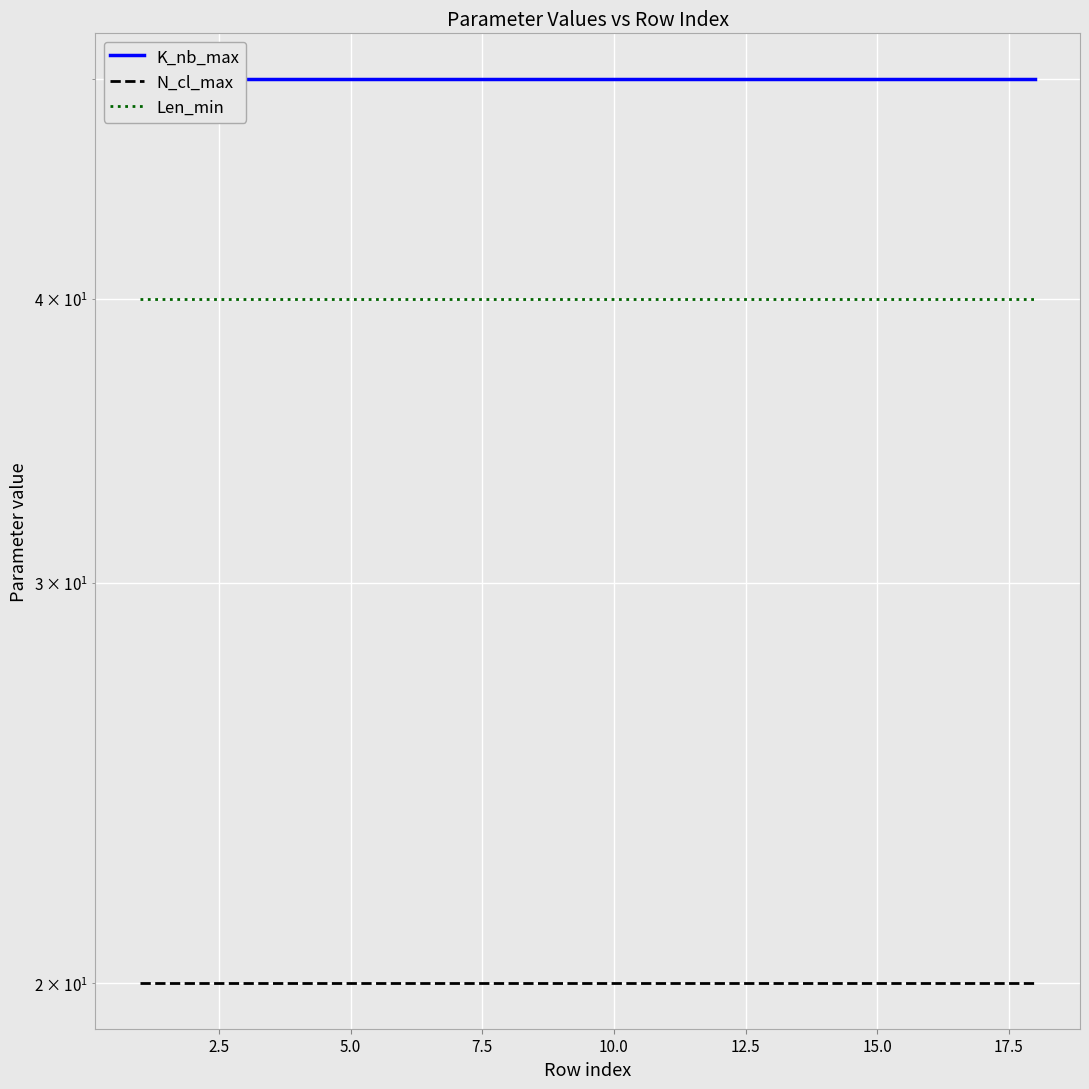

At how many categories does at least one series exceed 35?

18